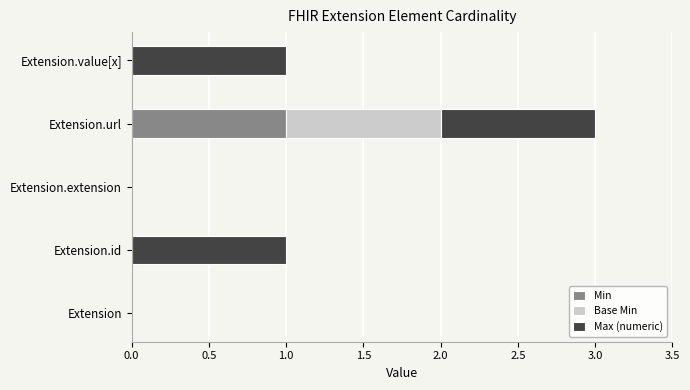

How many data points does each series have?

5